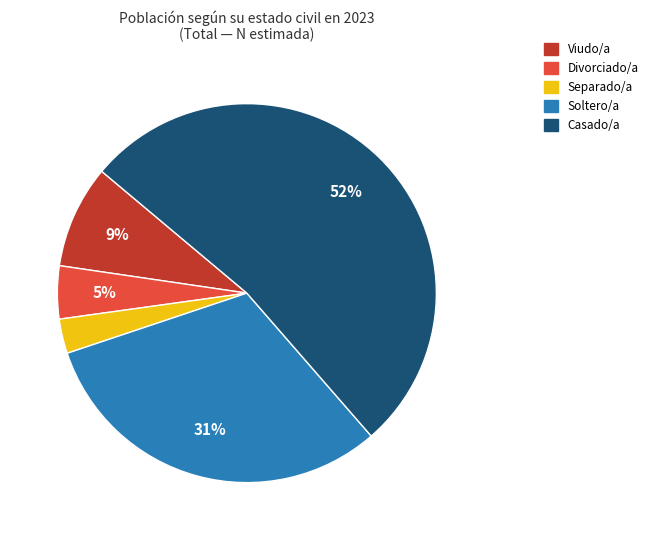

The Separado/a slice represents 3% of the pie. True or false?

True